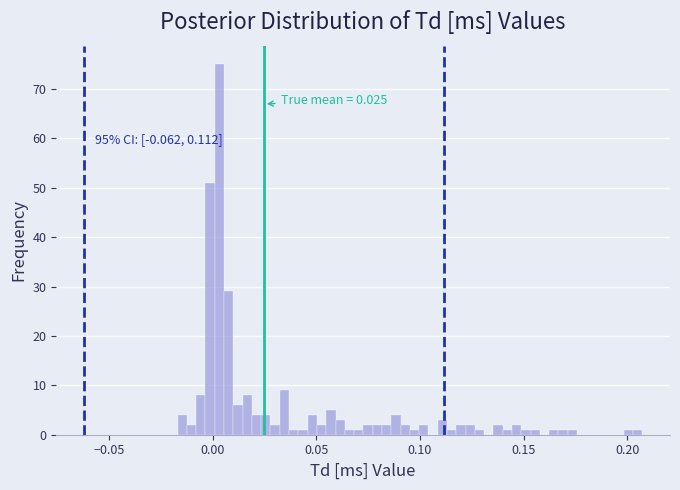

Around what value on the x-axis is the tallest bar? Give the approximate position of its centre, as read against the axis.

0.005